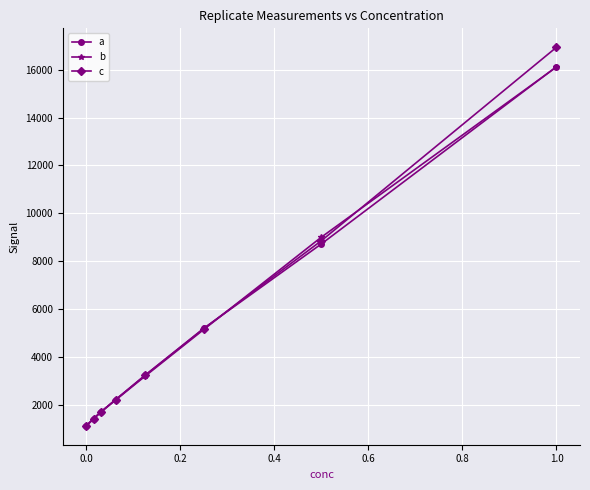

What is the value of the a point at the 7th from the left?

8719.3